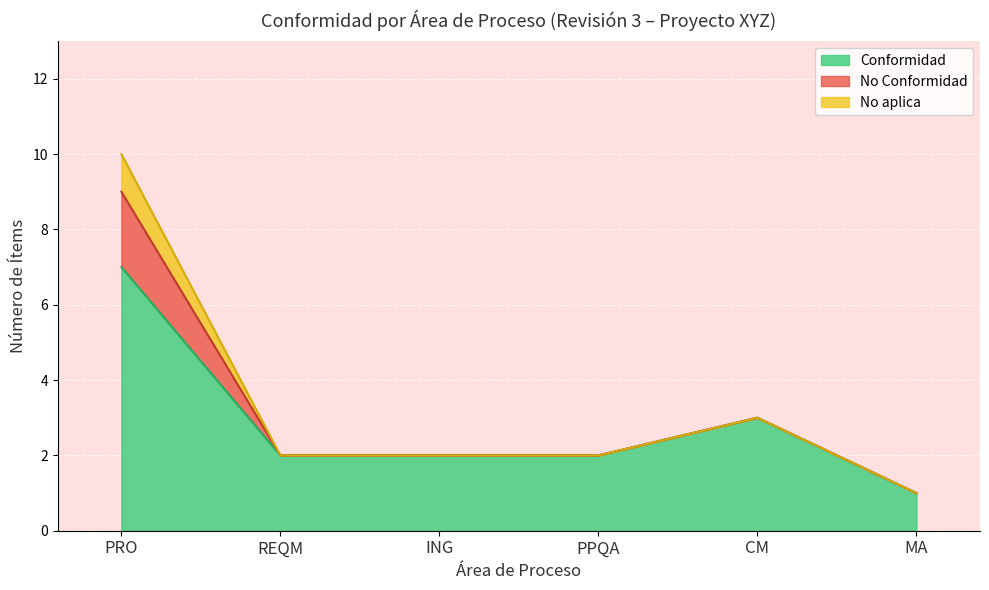

The Conformidad series shows 3 at CM. True or false?

True